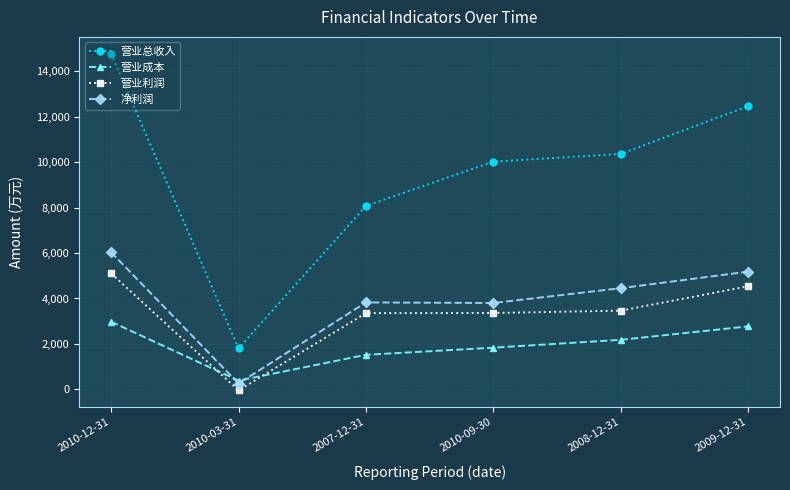

What are all the series names shown in the legend?

营业总收入, 营业成本, 营业利润, 净利润